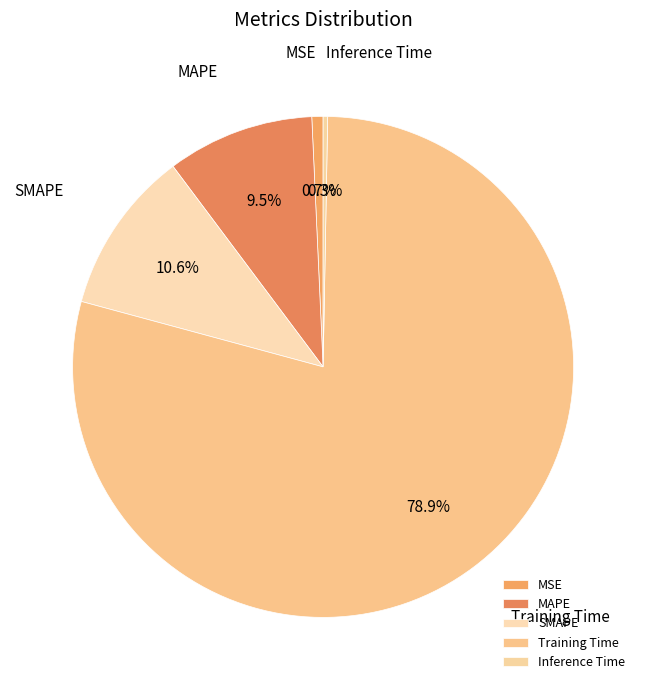

What percentage do MSE and Training Time together represent?

79.6%